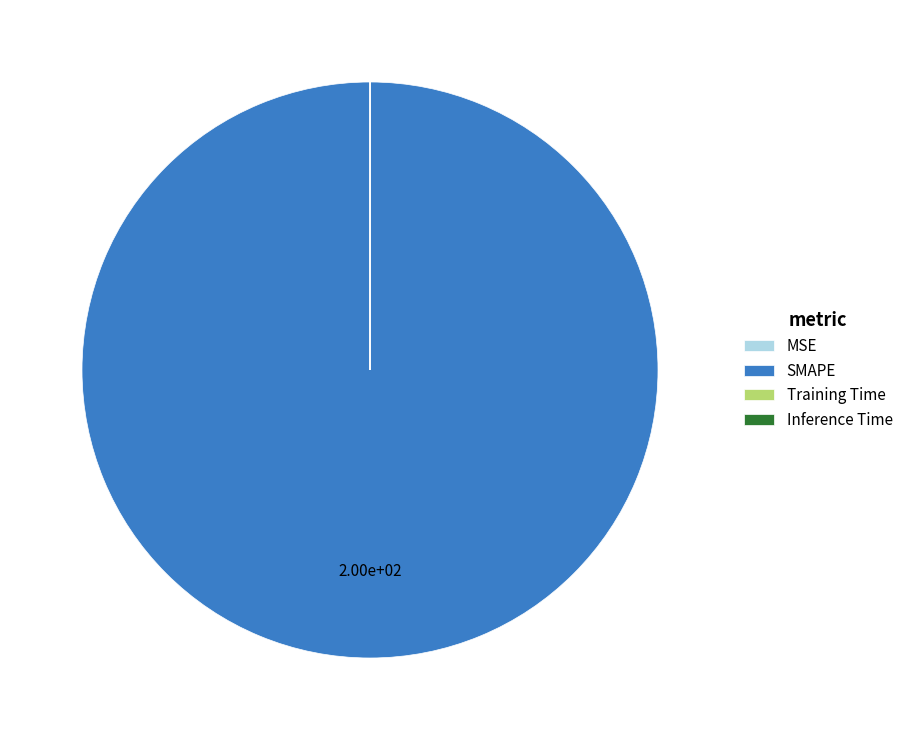

Which slice is the largest?

SMAPE